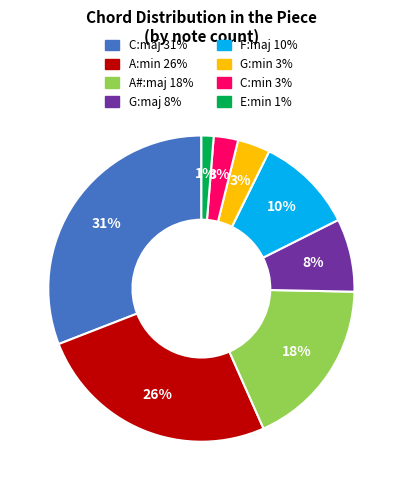

Between E:min and A:min, which is larger?

A:min